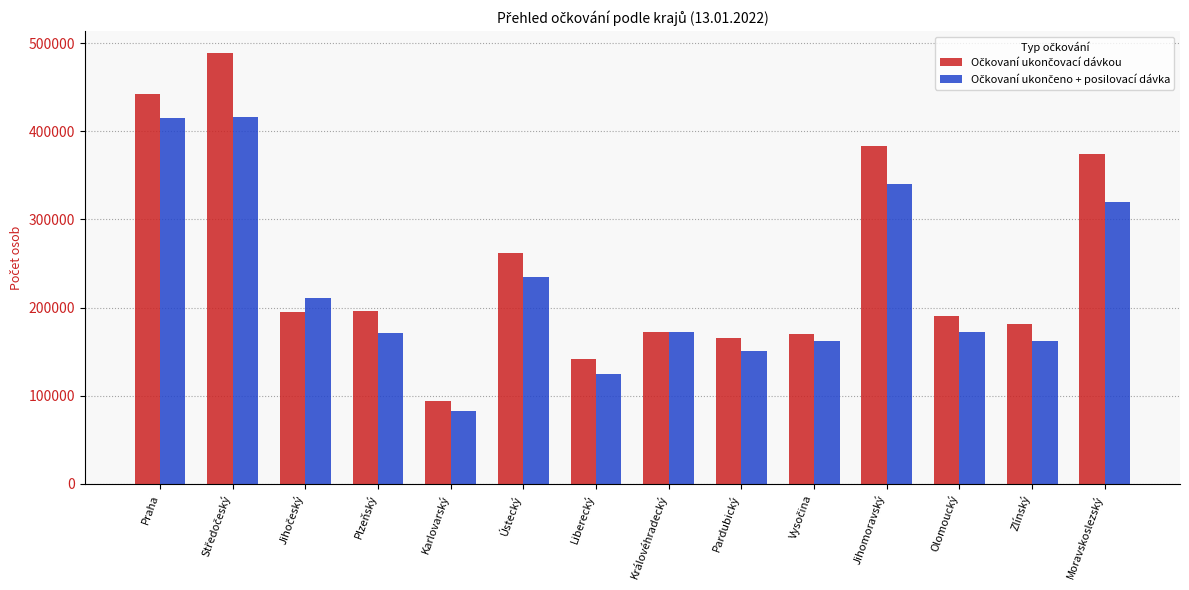

How many data points does each series have?

14